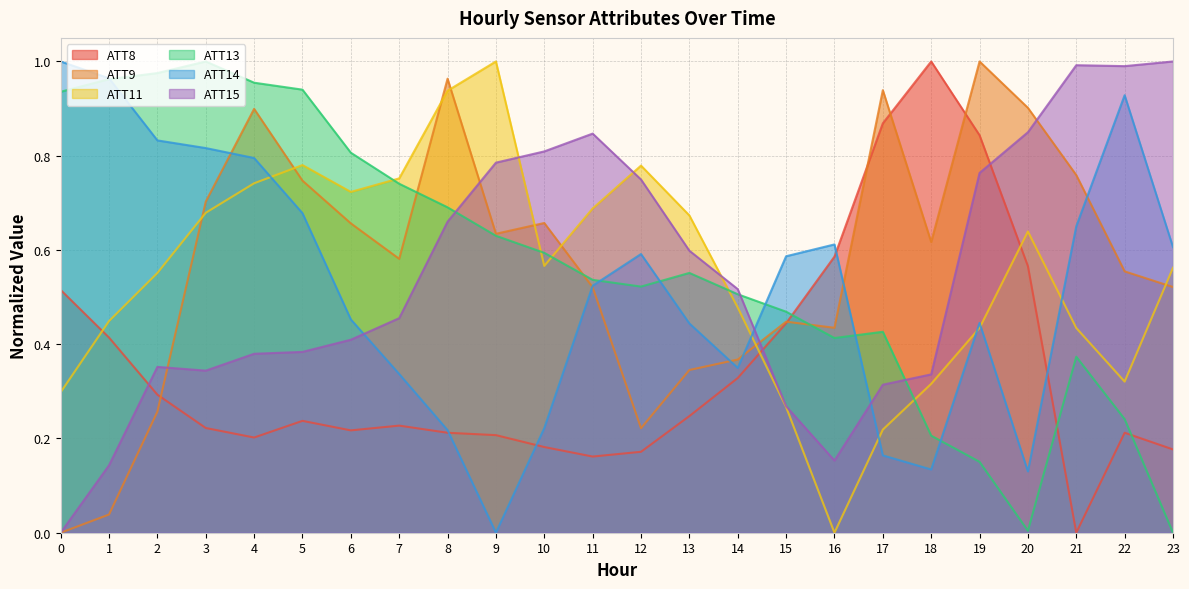

In ATT8, how many points are lower than both neighbors (excluding endpoints)?

4